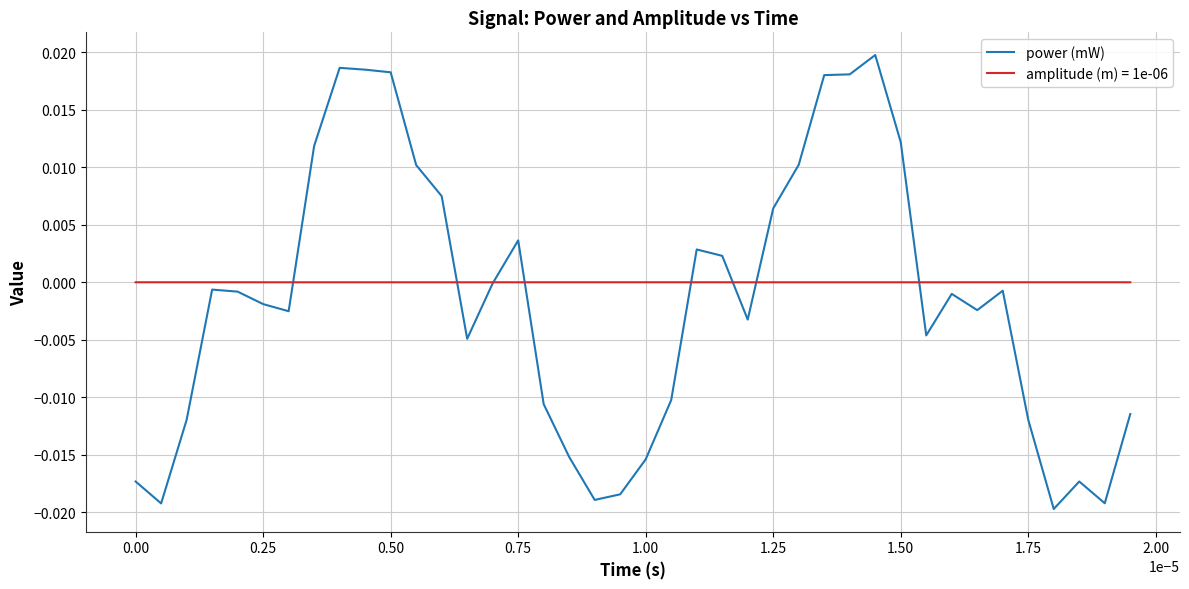

Which series has the largest range (max minus min)?

power (mW)